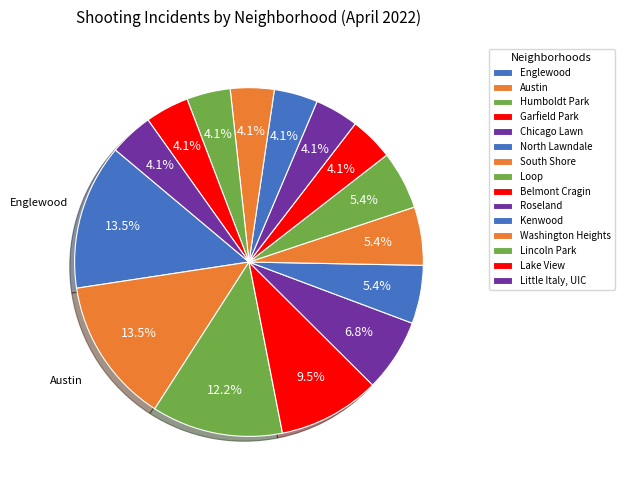

What is the smallest slice in the pie chart?

Belmont Cragin